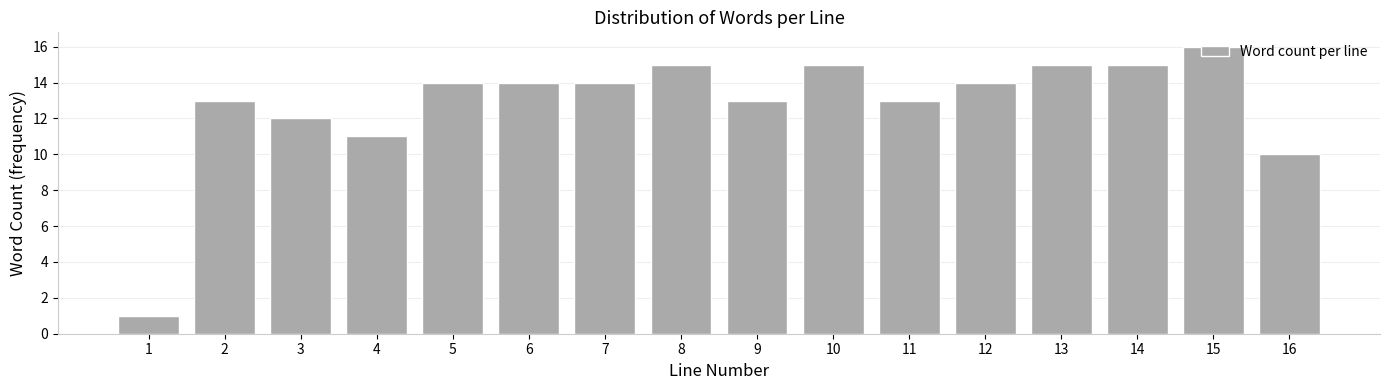

What is the difference between the second highest and minimum values?

14